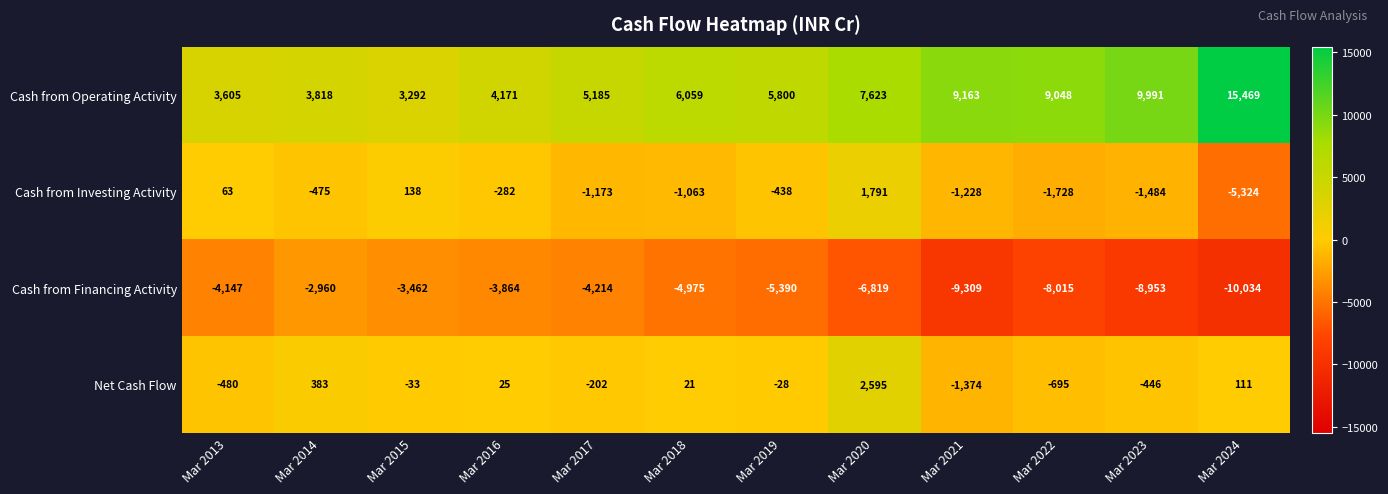

At which label is Cash from Financing Activity closest to -6497?

Mar 2020